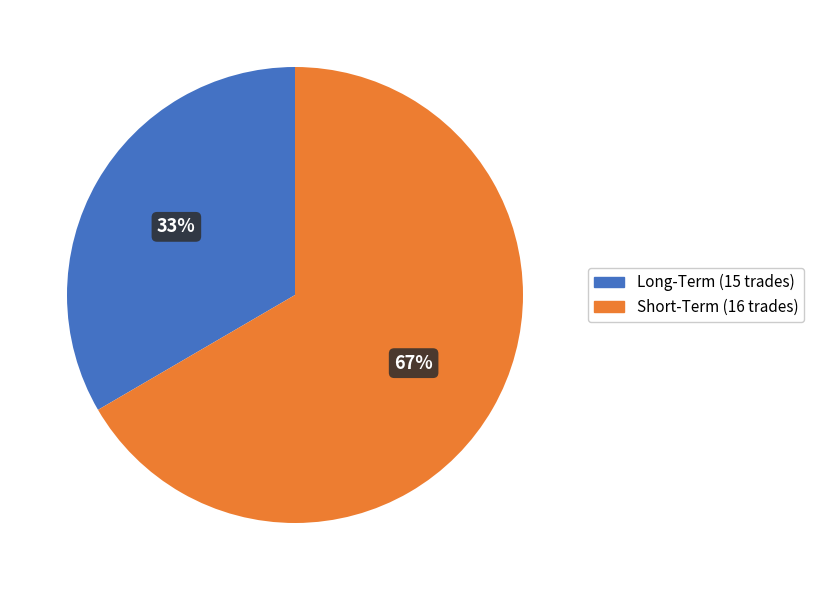

Rank the categories by value from highest to lowest.

Short-Term, Long-Term